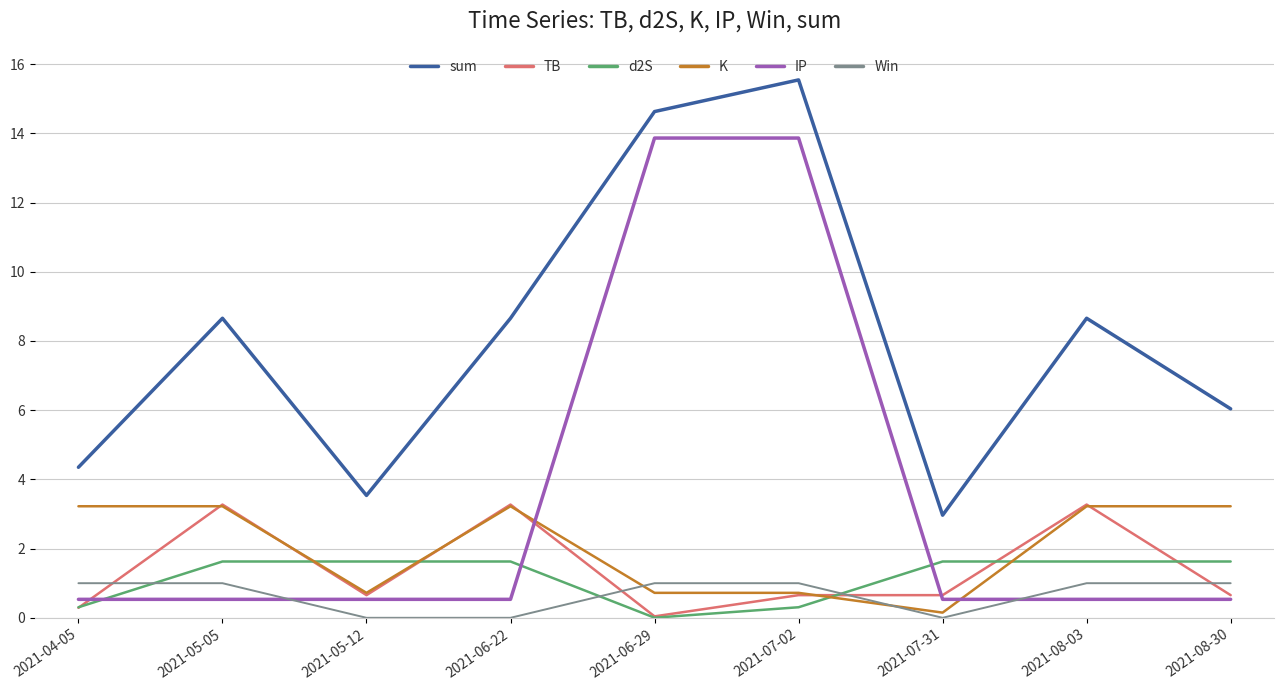

Which series ends up on top after the final intersection of TB and K?

K